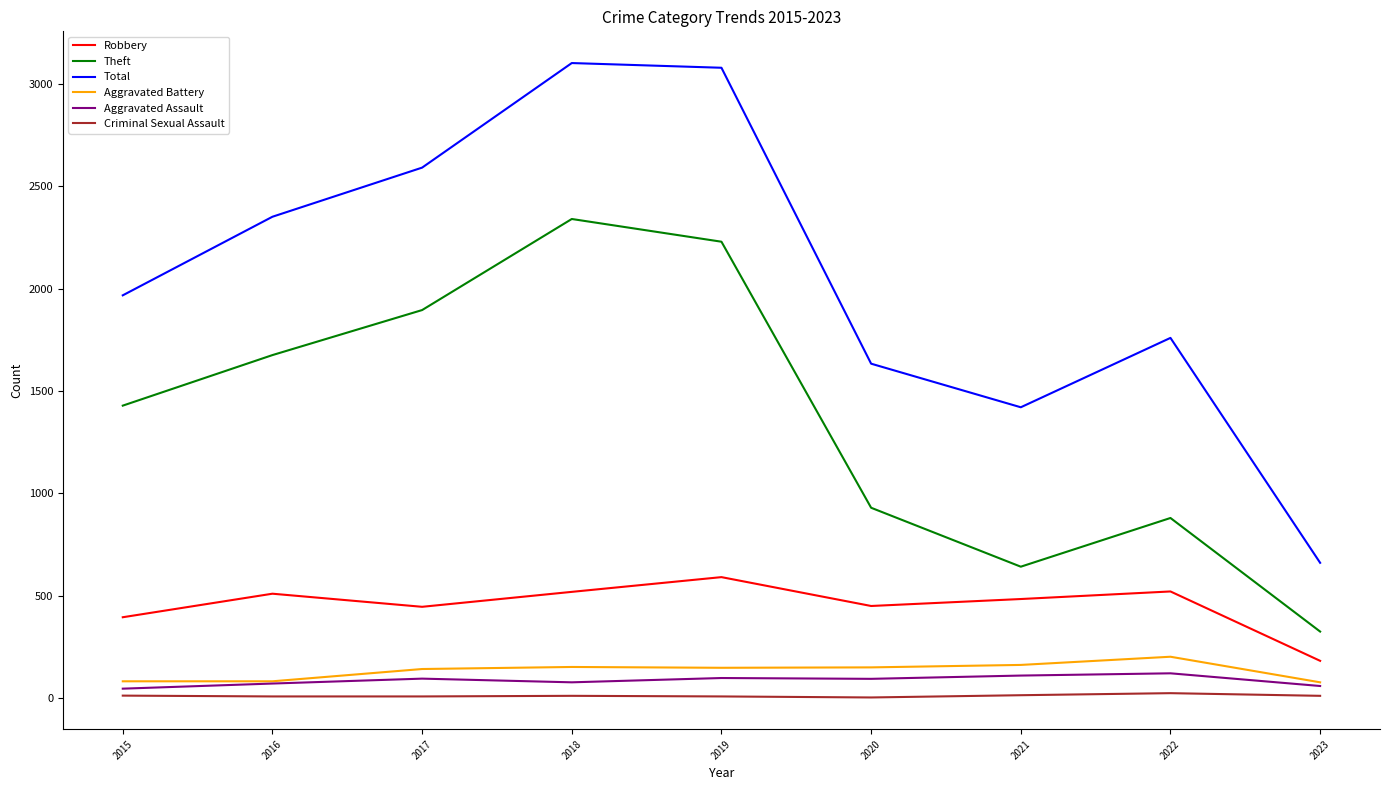

True or false: Total has a value of 1421 at 2021.

True